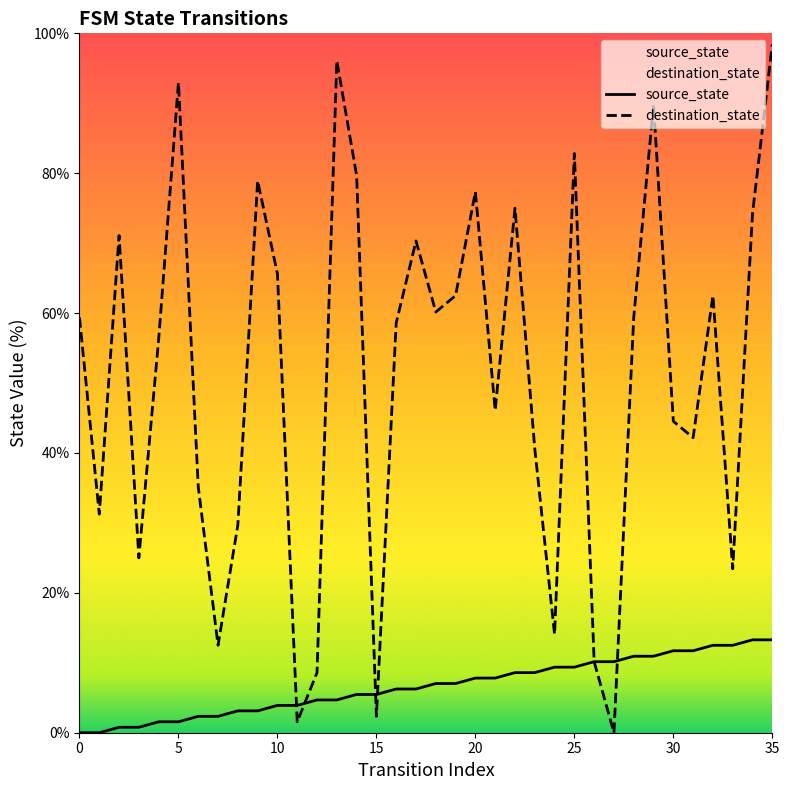

How many series are shown in this chart?

2